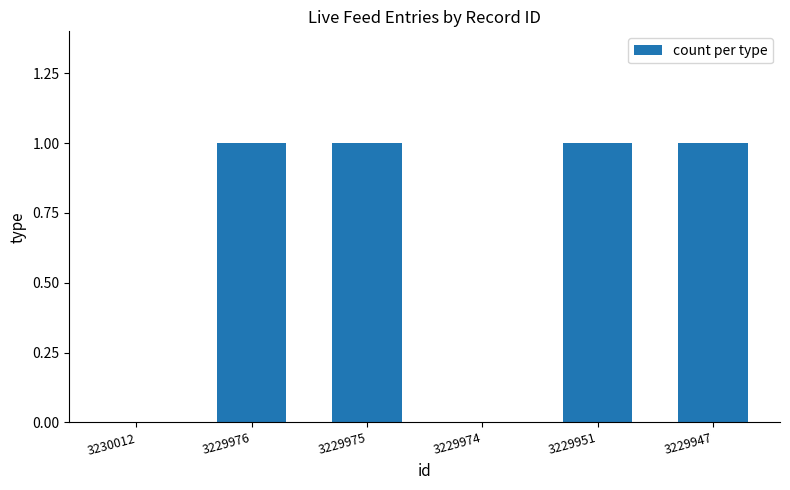

Reading right to left, what are all the values shown in this chart?

1	1	0	1	1	0